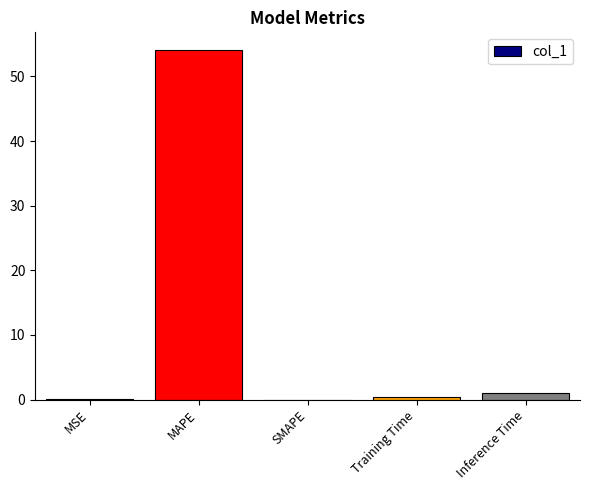

What is the sum of all values?

55.6